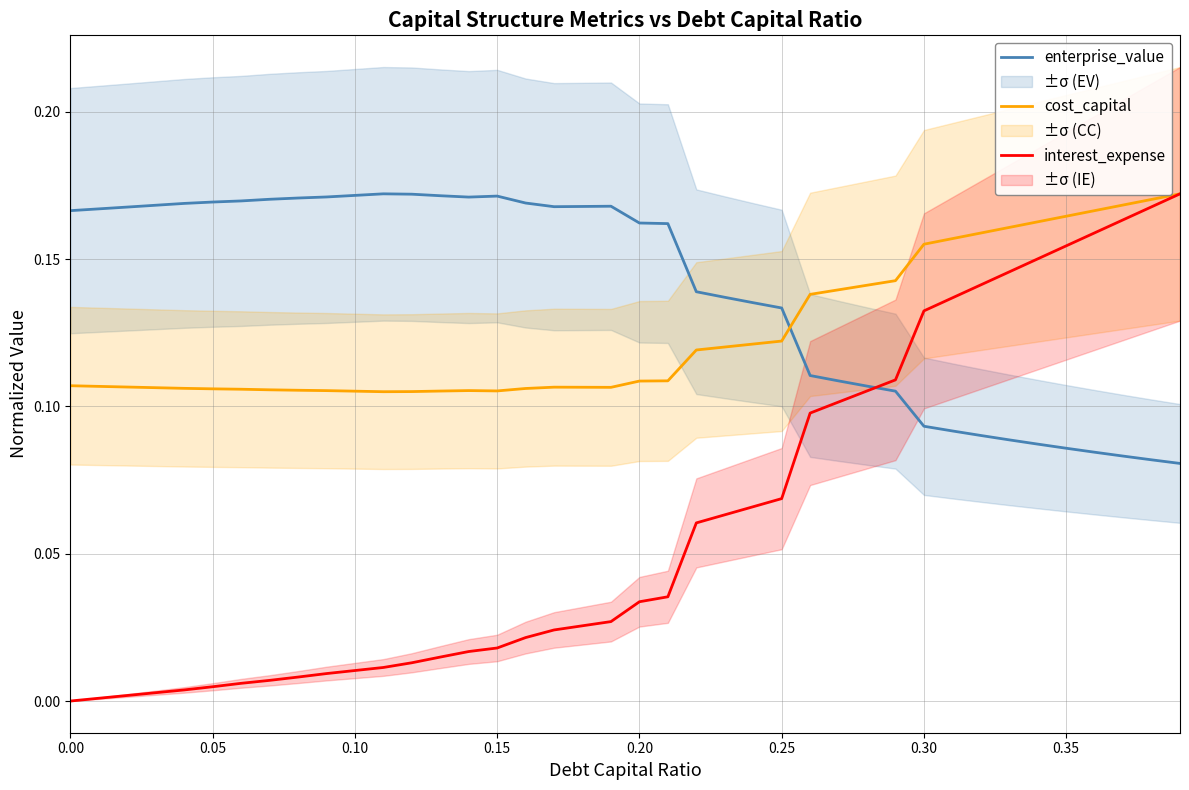

Is this an area chart (filled region under the line)?

No